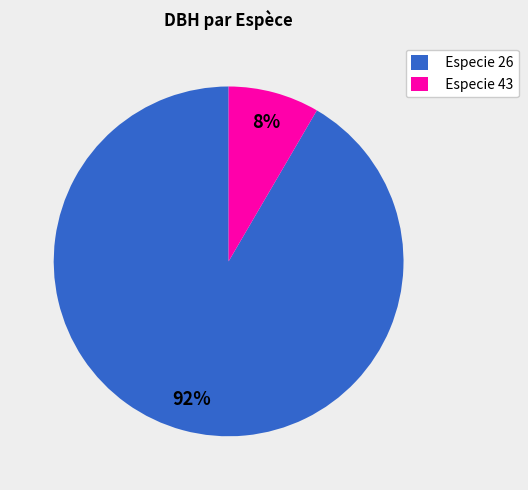

What percentage is the Especie 26 slice, to the nearest percent?

92%